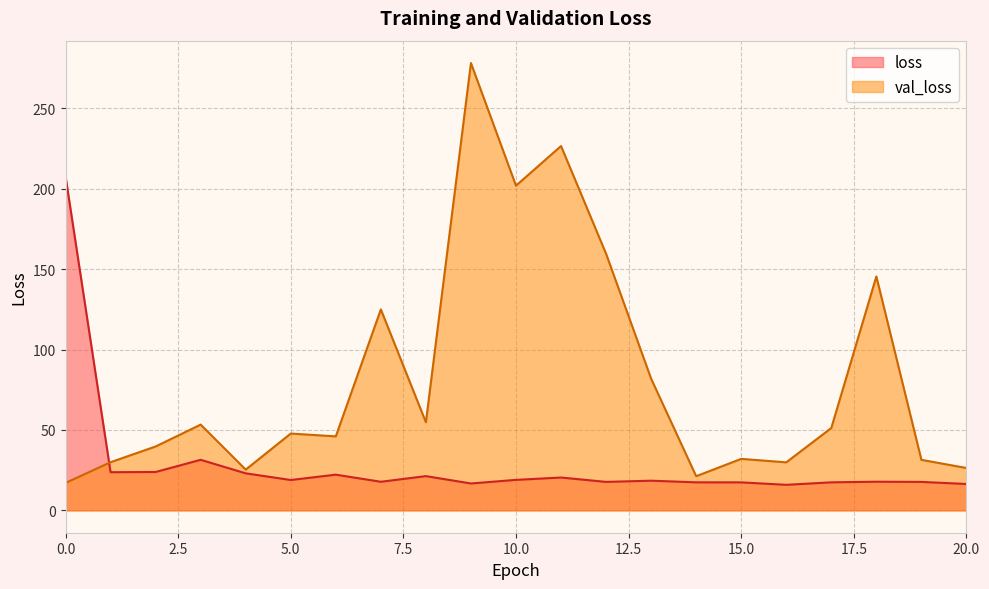

The value of loss at 6 is 31.2. True or false?

False